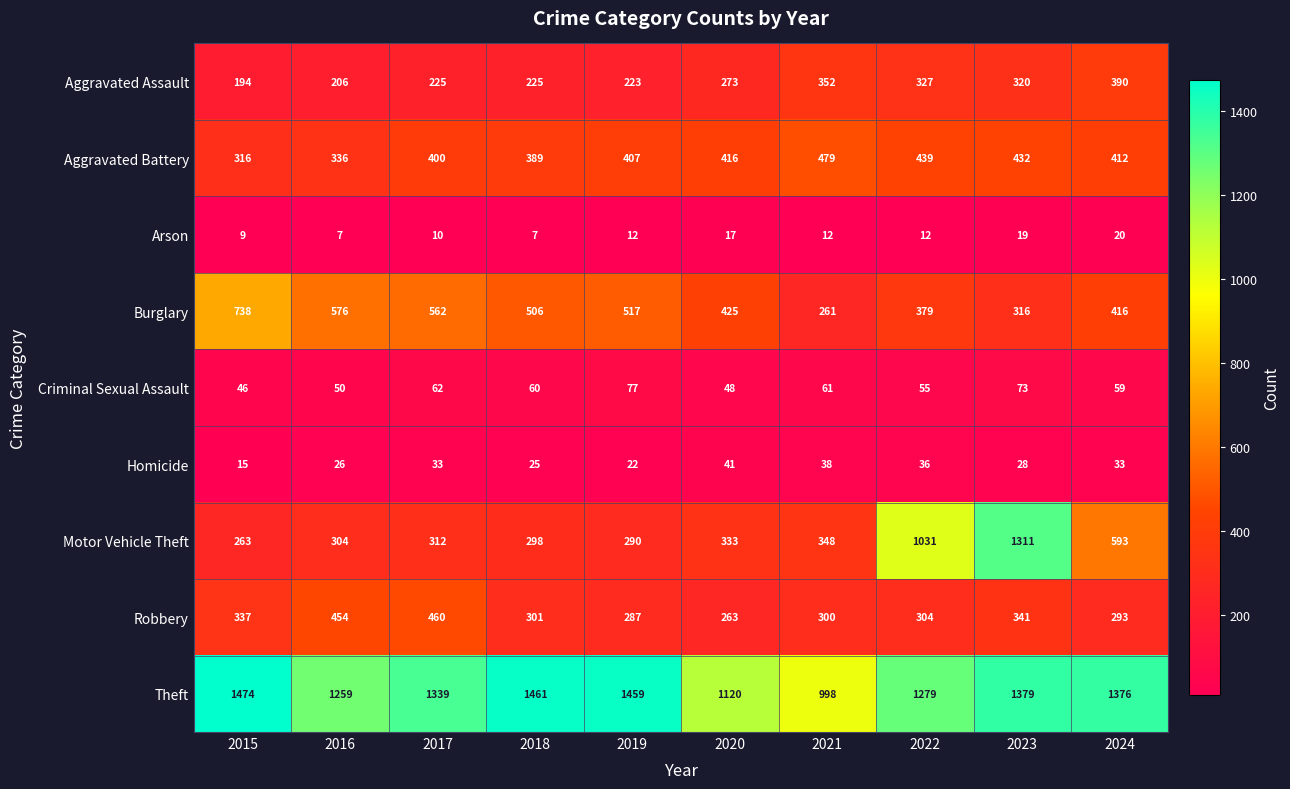

At 2021, list the series in order from smallest to largest.

Arson, Homicide, Criminal Sexual Assault, Burglary, Robbery, Motor Vehicle Theft, Aggravated Assault, Aggravated Battery, Theft